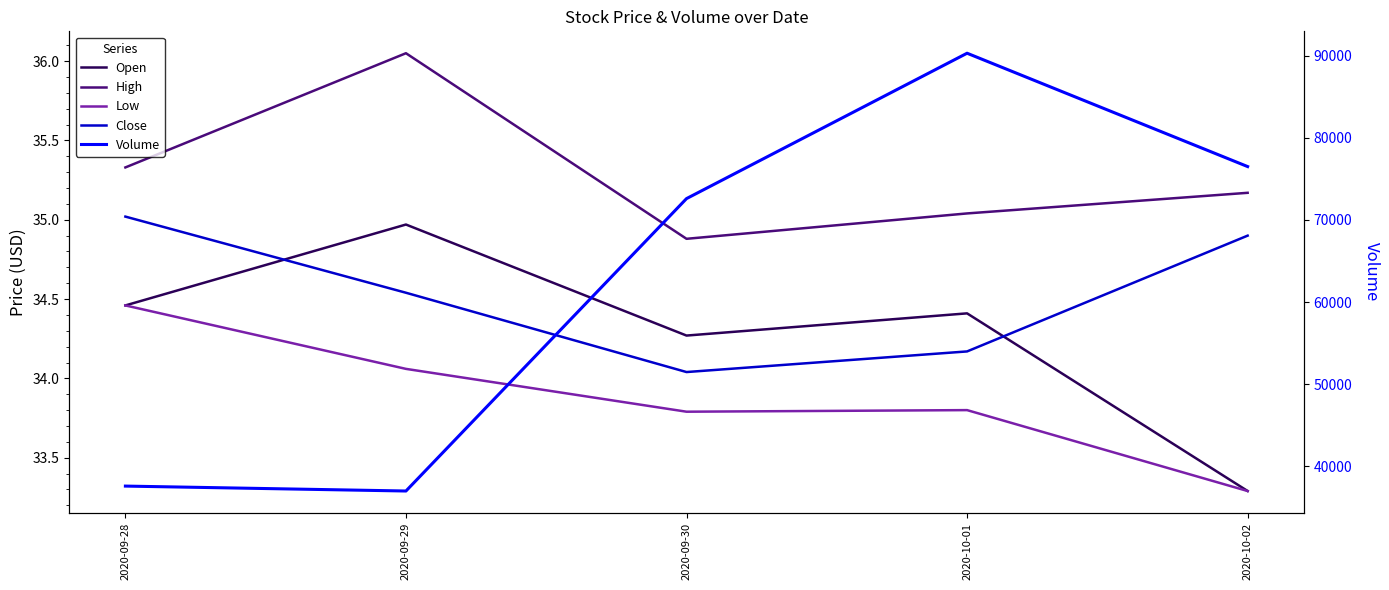

What is the value of the Volume point at the 2nd from the left?

37000.0